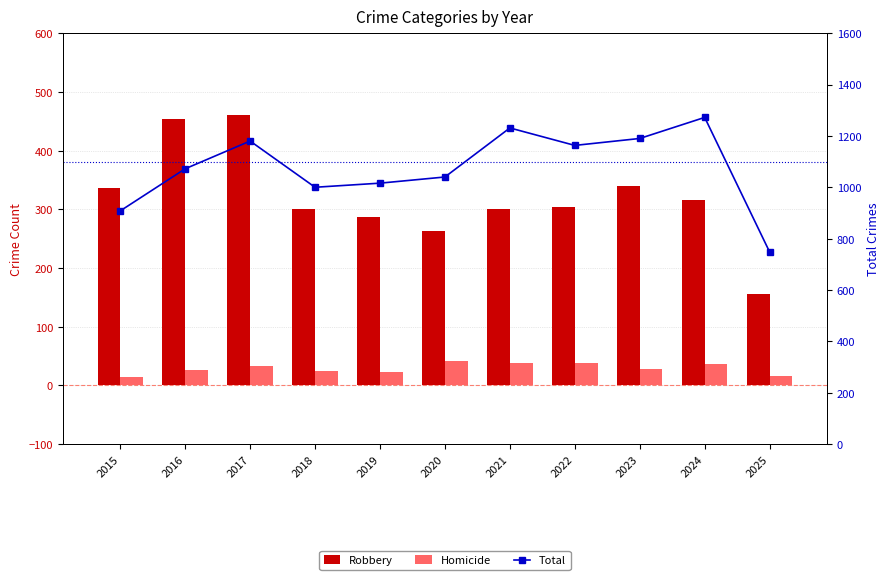

What is the difference between the maximum and minimum values in the Robbery series?

304